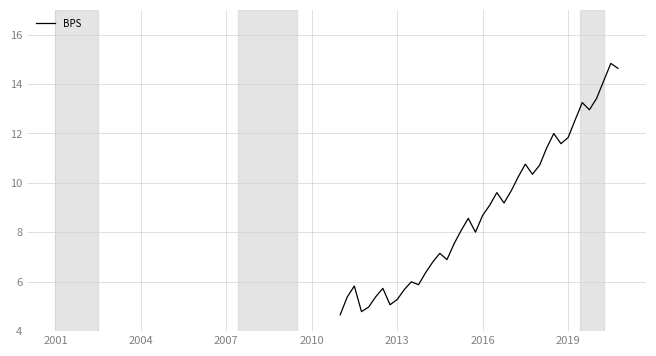

What is the maximum value shown in the chart?

14.8